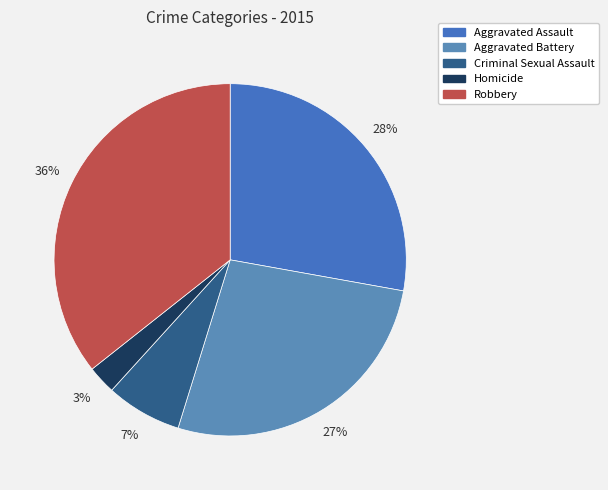

What is the total percentage of Aggravated Battery and Aggravated Assault?

54.8%